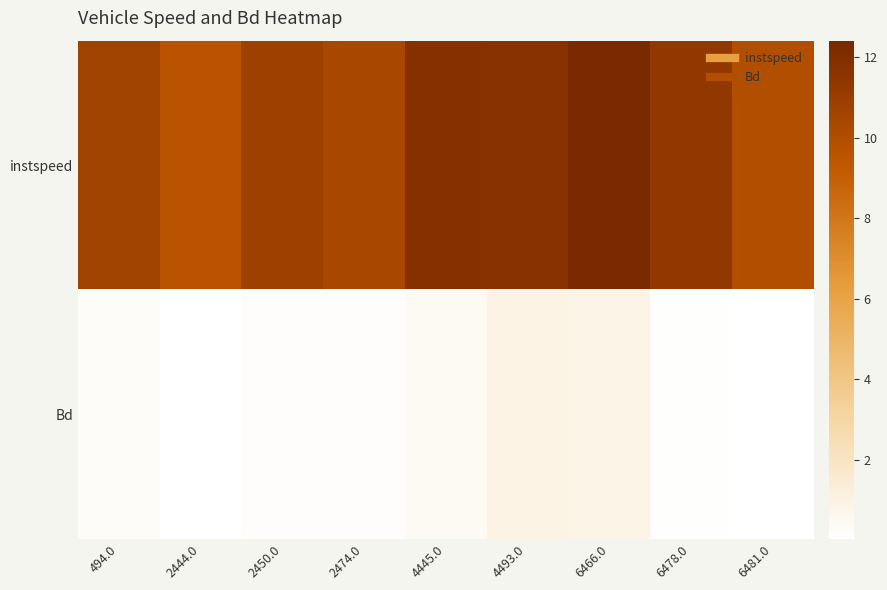

How many data points does each series have?

9